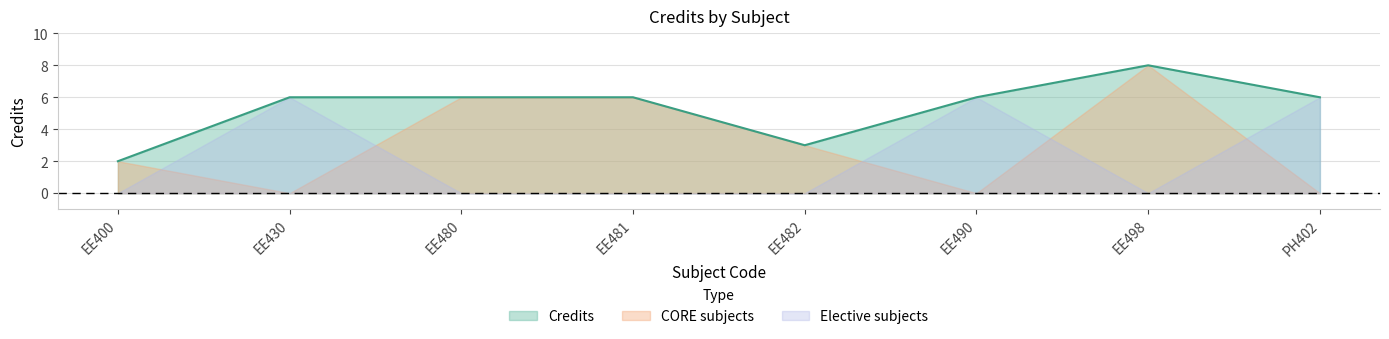

Rank the series by their average value, from lowest to highest.

Elective subjects, CORE subjects, Credits